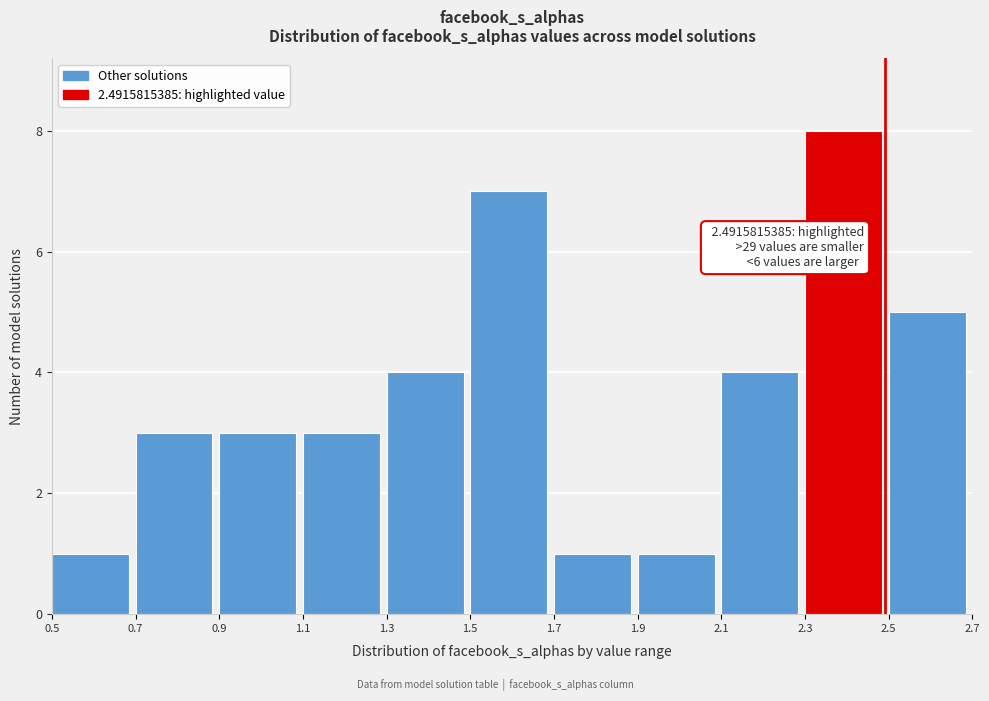

Over which range of the x-axis is the bar tallest?

2.3 to 2.5